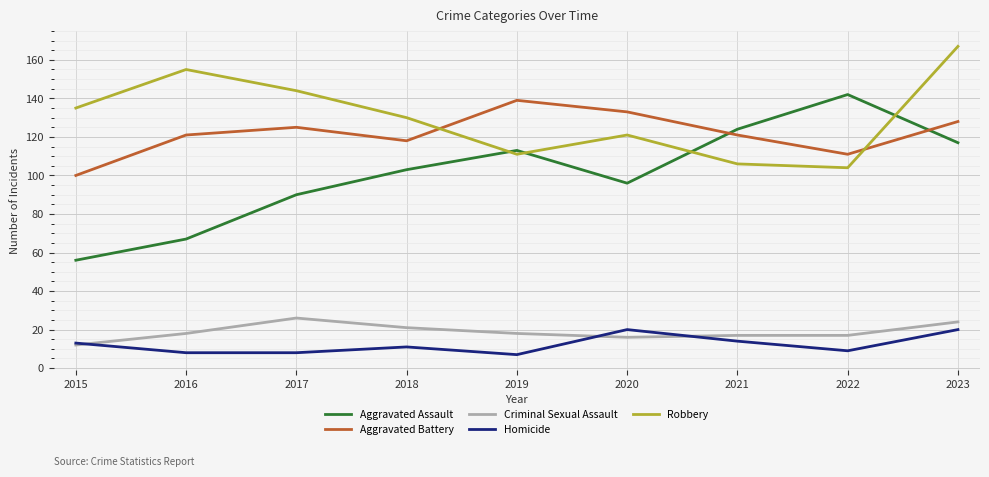

Count the number of data series in this chart.

5